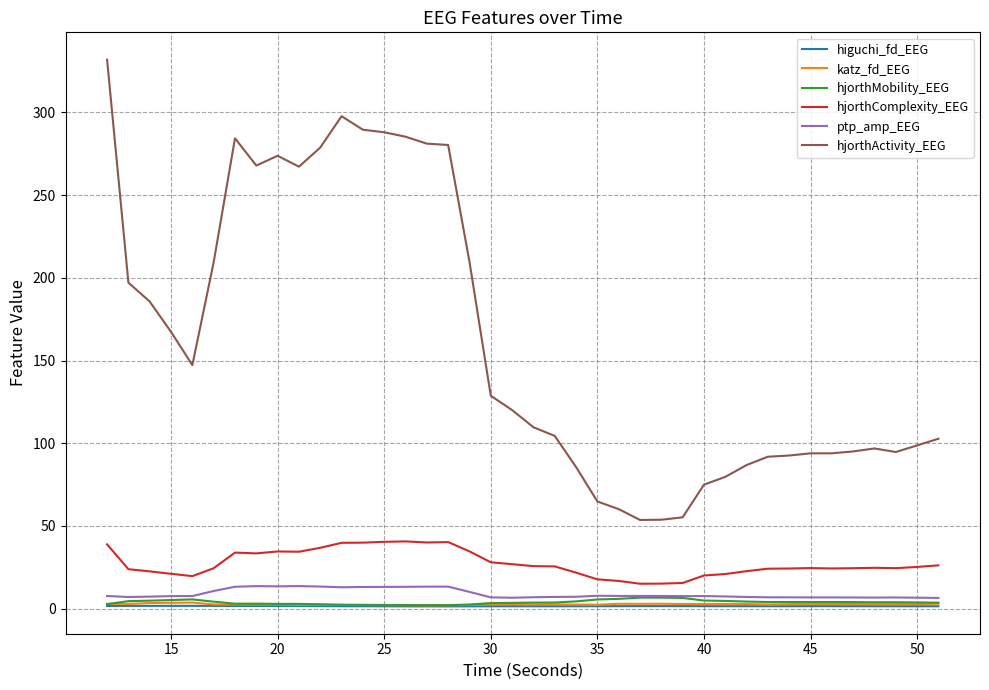

What is the highest value of the hjorthComplexity_EEG series?

40.7